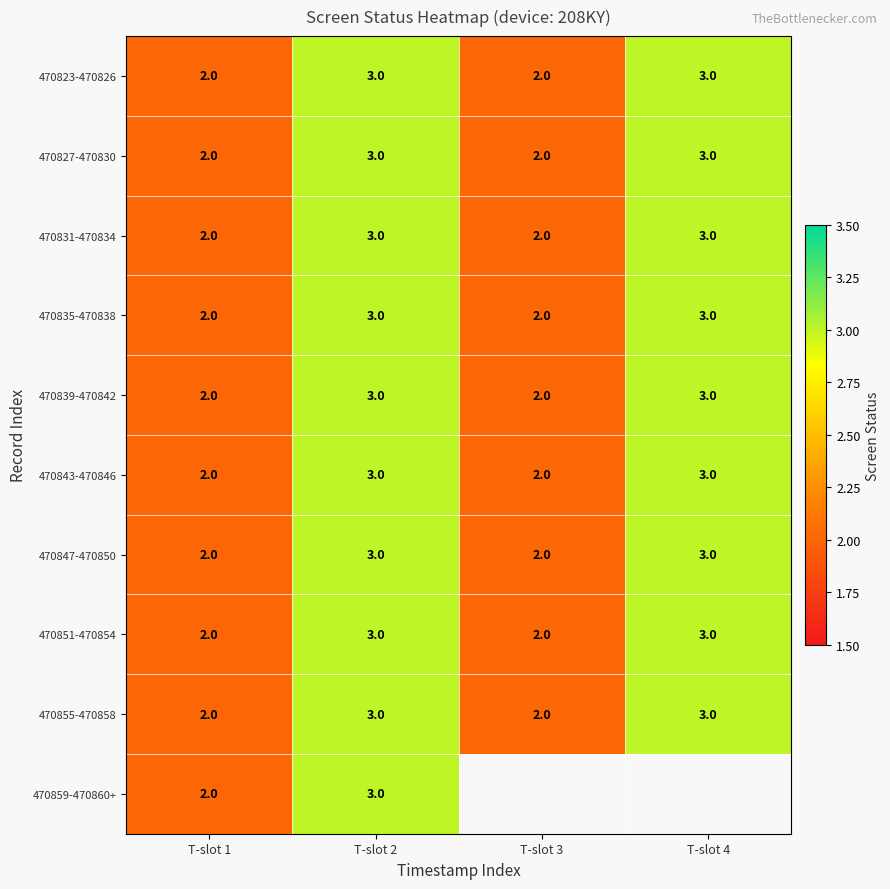

What is the approximate value of 470843-470846 at T-slot 2?

3